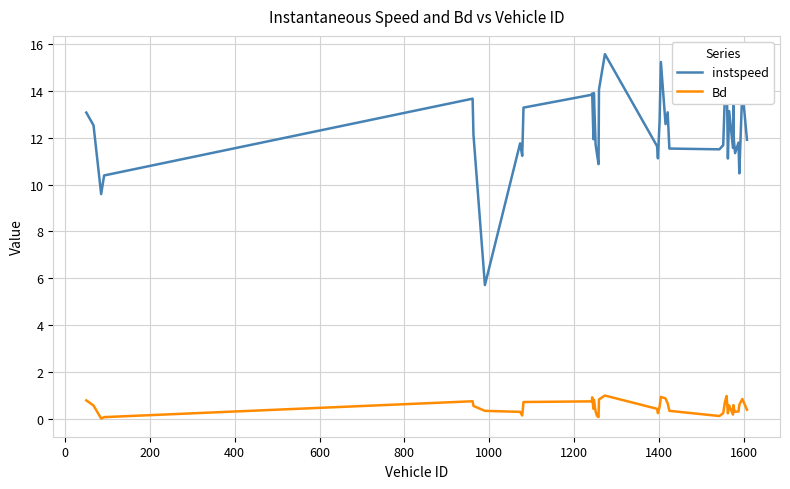

Which series has the widest spread of values?

instspeed